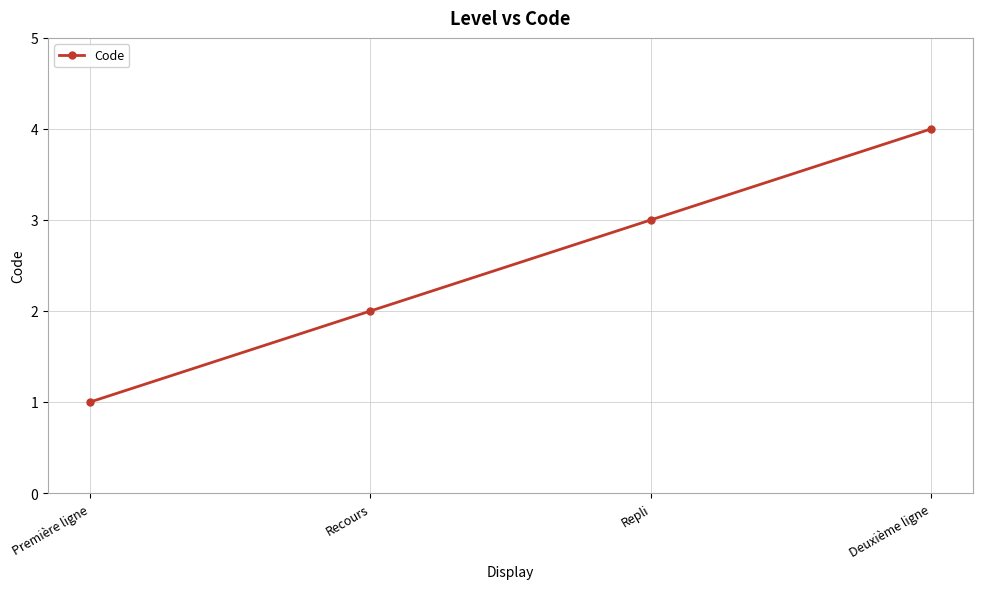

Reading left to right, transcribe all the data shown in this chart.

Première ligne=1	Recours=2	Repli=3	Deuxième ligne=4